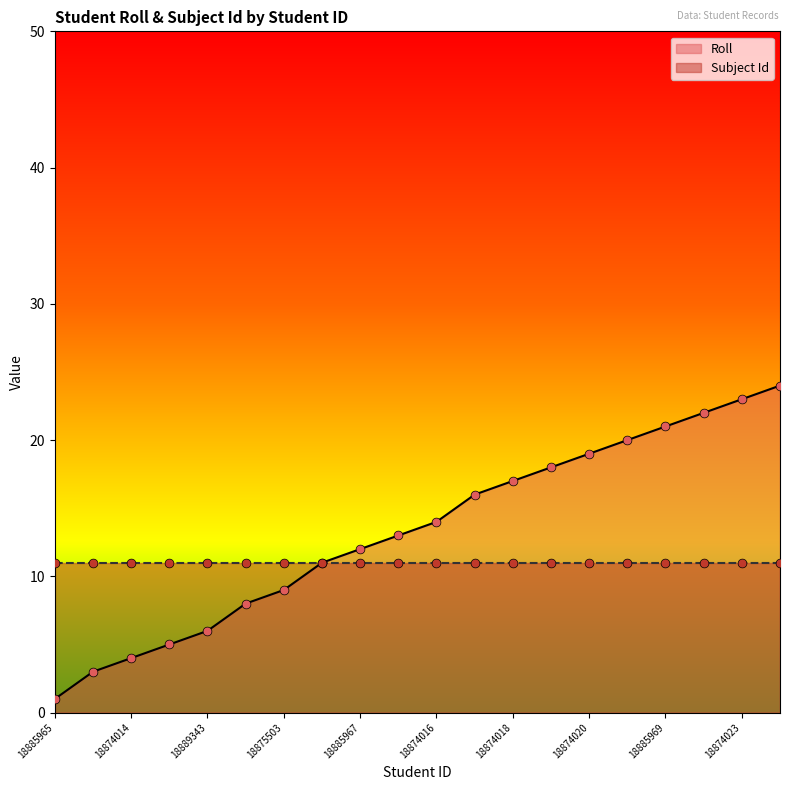

Approximately how many times larger is the value at 18874023 compared to 18885966?

2.9